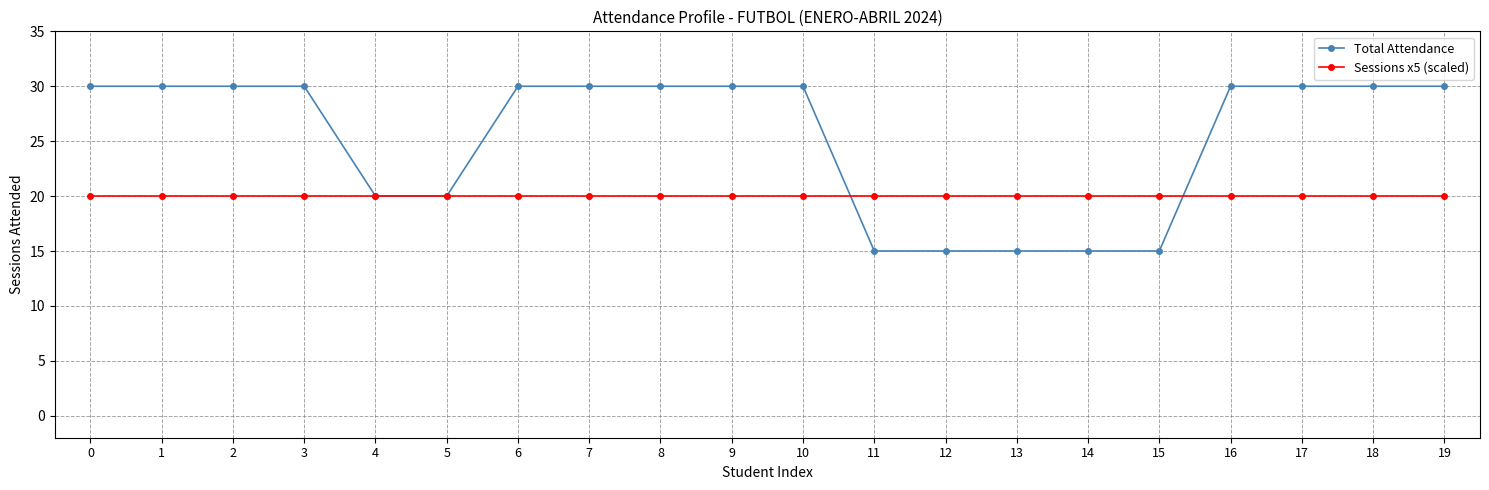

Rank the series by their average value, from highest to lowest.

Total Attendance, Sessions x5 (scaled)